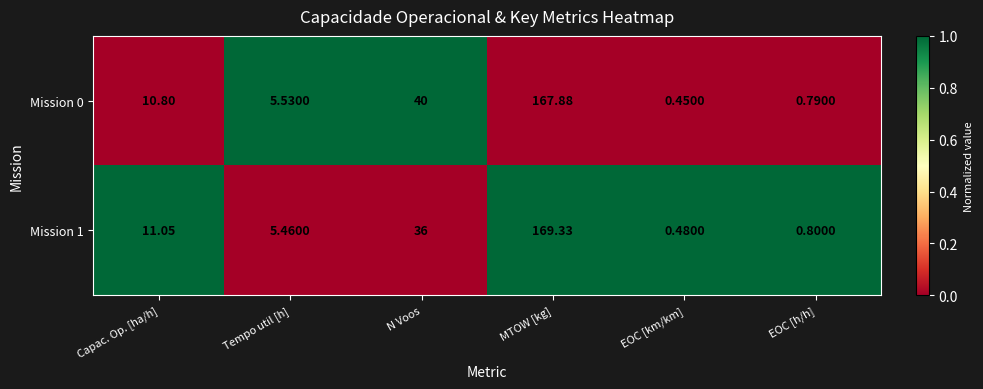

List the labels in order of Mission 1 value, largest first.

MTOW [kg], N Voos, Capac. Op. [ha/h], Tempo util [h], EOC [h/h], EOC [km/km]